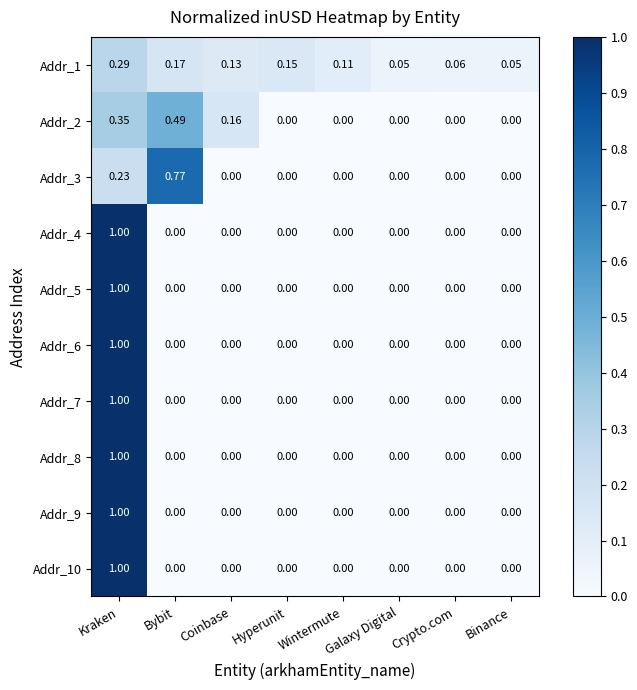

The Addr_3 series shows -0.4 at Hyperunit. True or false?

False